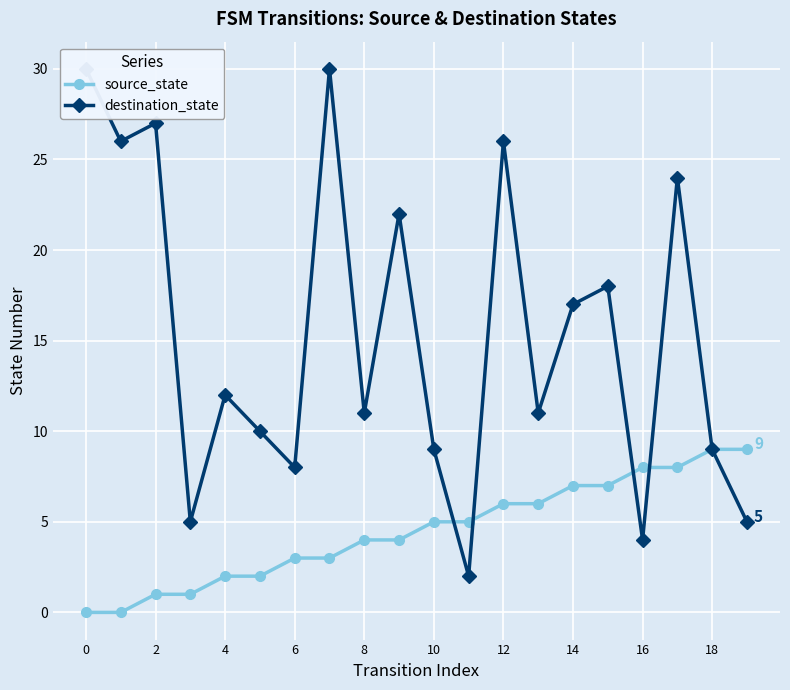

Which series ends up on top after the final intersection of source_state and destination_state?

destination_state